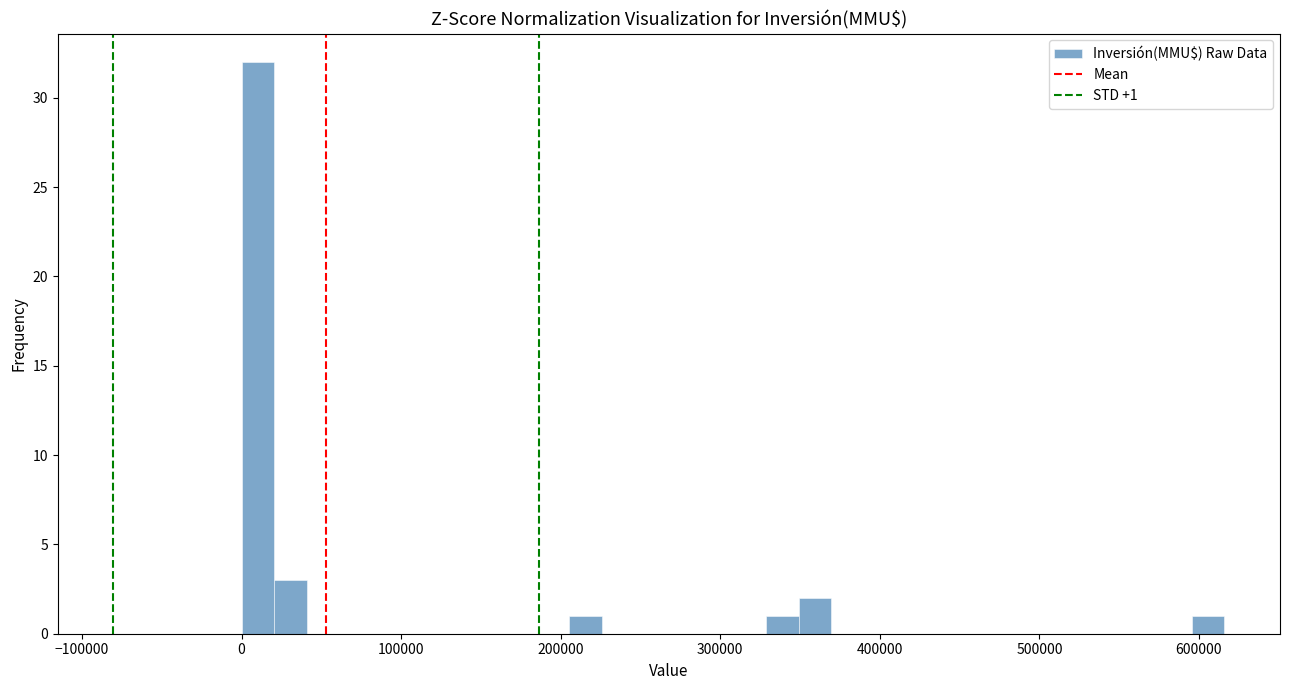

Around what value on the x-axis is the tallest bar? Give the approximate position of its centre, as read against the axis.

10000